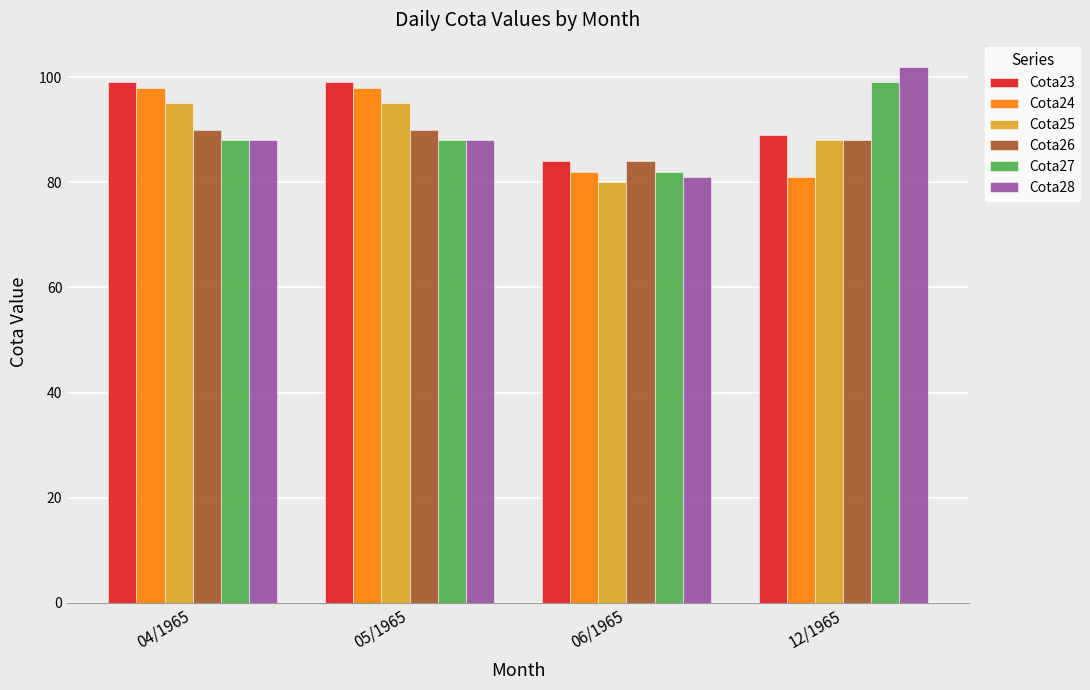

What is the difference between the maximum and minimum values in the Cota28 series?

21